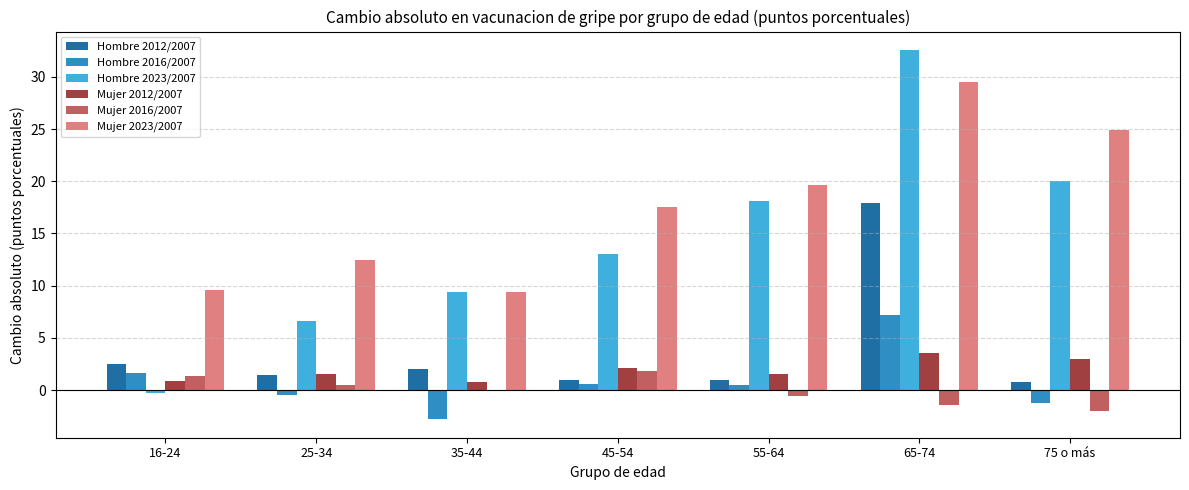

What are all the series names shown in the legend?

Hombre 2012/2007, Hombre 2016/2007, Hombre 2023/2007, Mujer 2012/2007, Mujer 2016/2007, Mujer 2023/2007